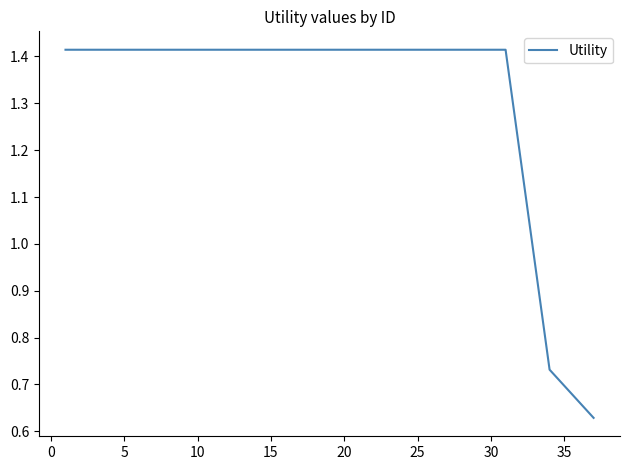

How many lines are shown in the chart?

1